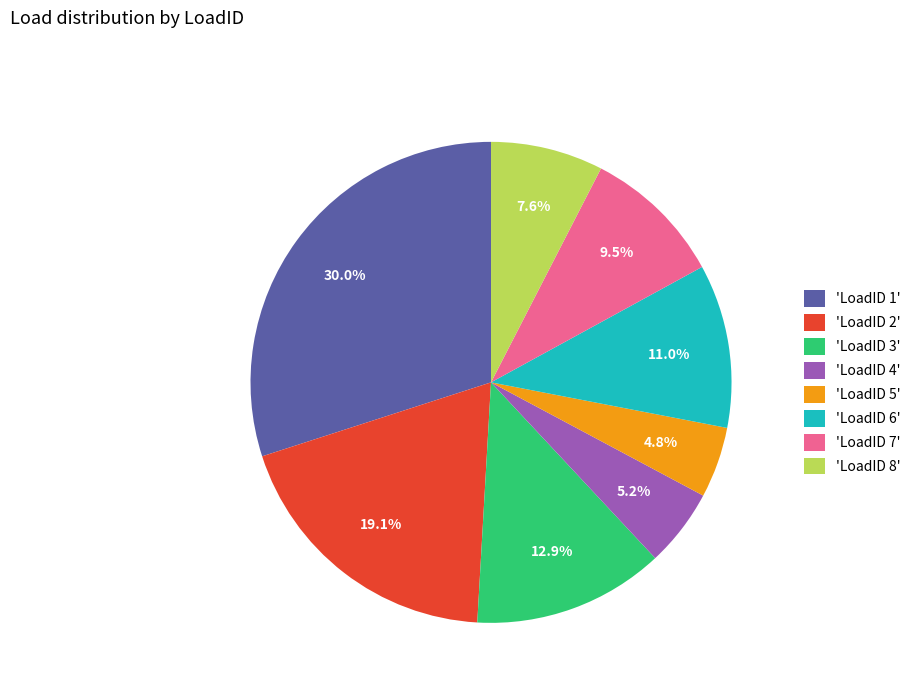

Which category has the biggest portion of the pie?

'LoadID 1'